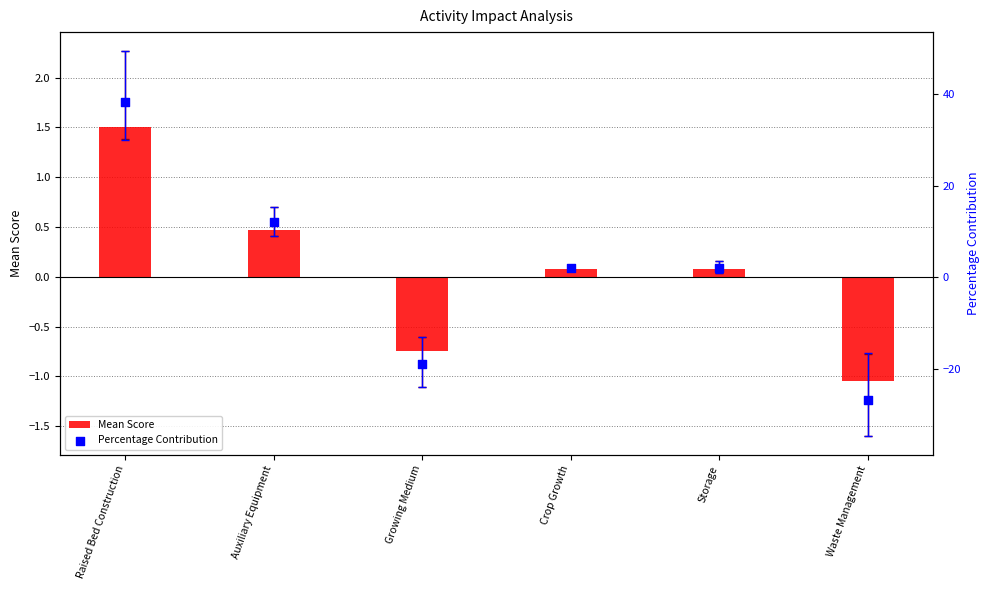

At which category is the sum across all series the highest?

Raised Bed Construction